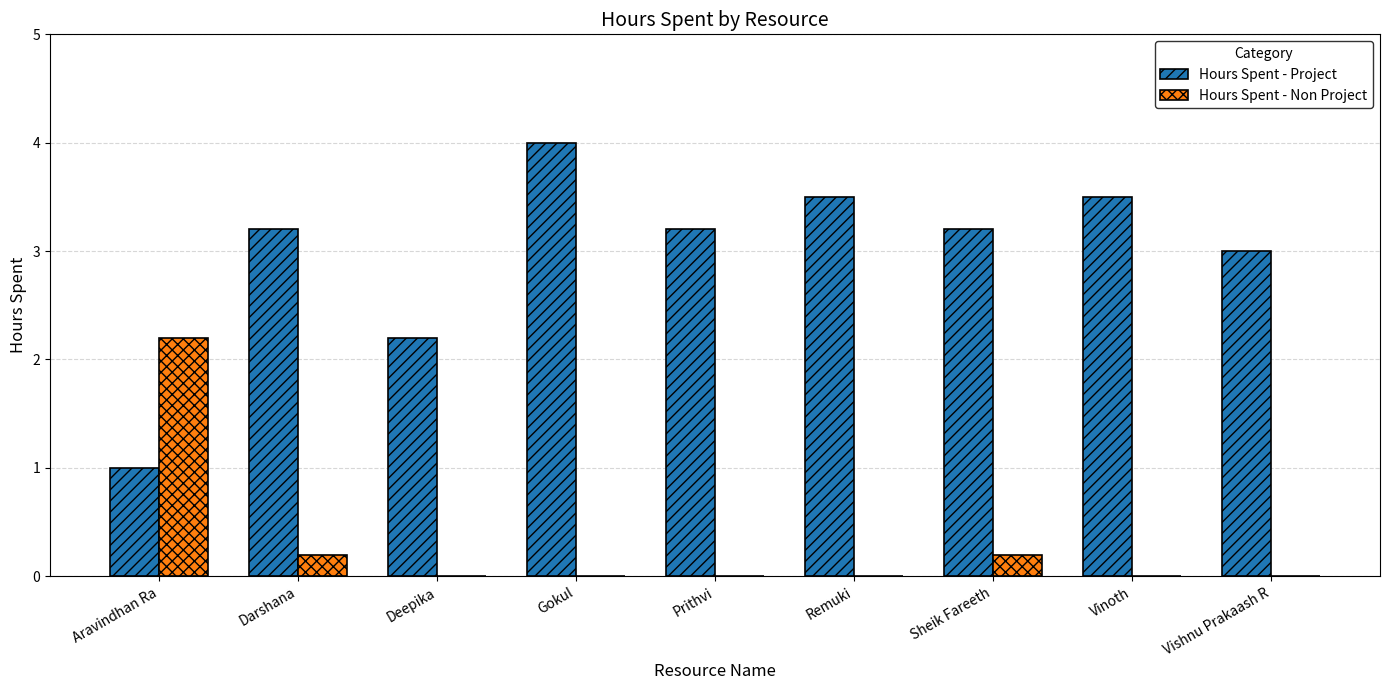

Is it true that Hours Spent - Project equals 1.2 at Deepika?

False